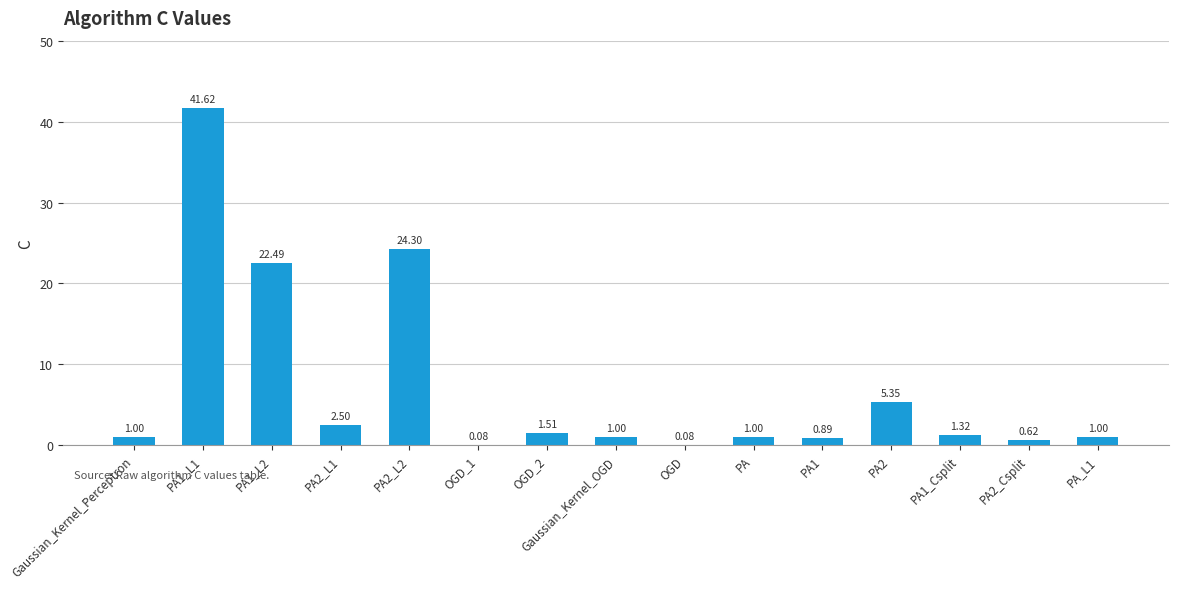

What is the change in value from Gaussian_Kernel_Perceptron to OGD?

-0.9